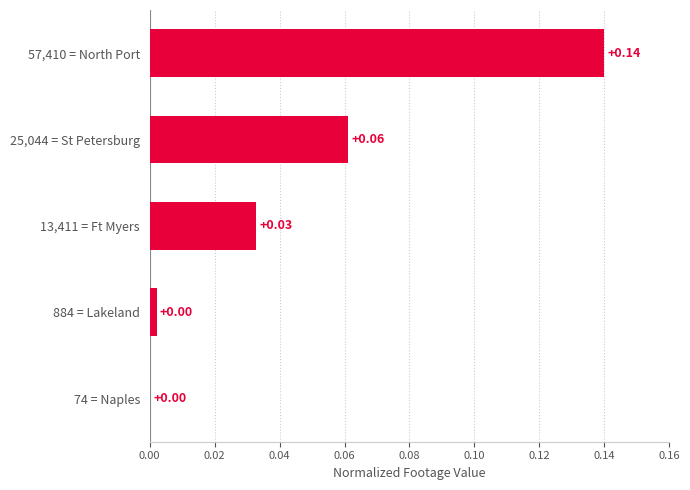

Are the bars grouped side by side (vs. stacked)?

No